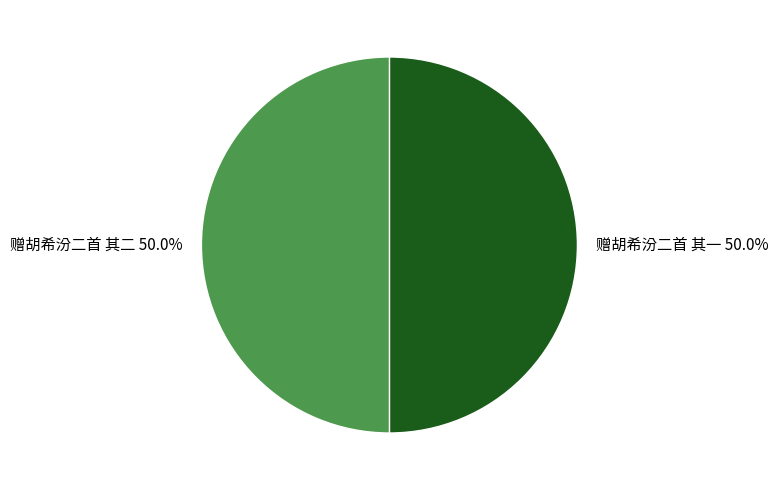

Approximately how many times larger is the value at 赠胡希汾二首 其二 compared to 赠胡希汾二首 其一?

1.0